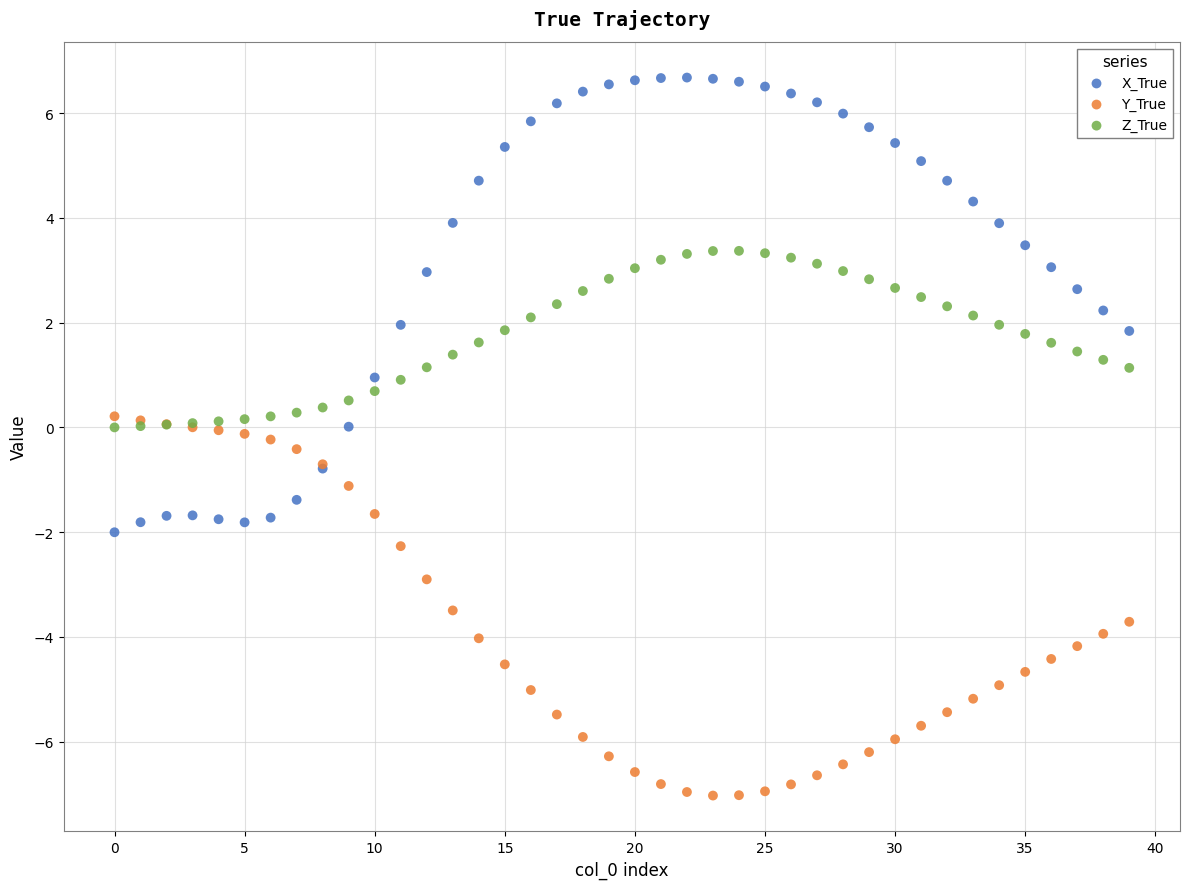

Which series reaches the minimum Y coordinate?

Y_True